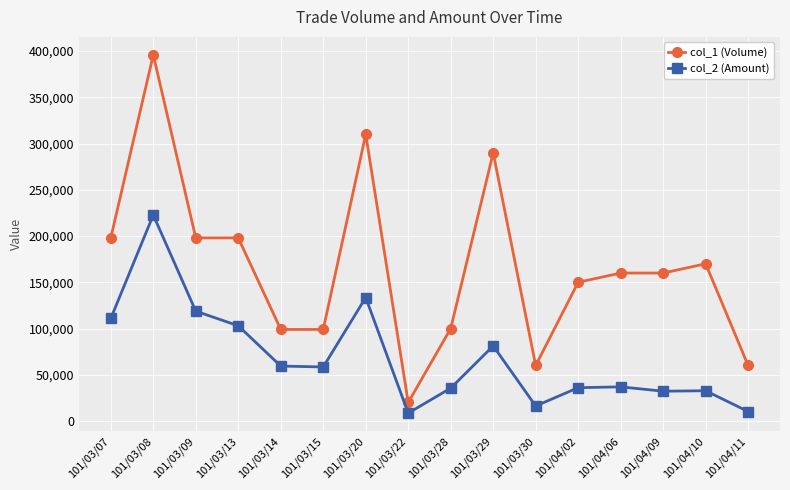

Rank the series by their average value, from lowest to highest.

col_2 (Amount), col_1 (Volume)